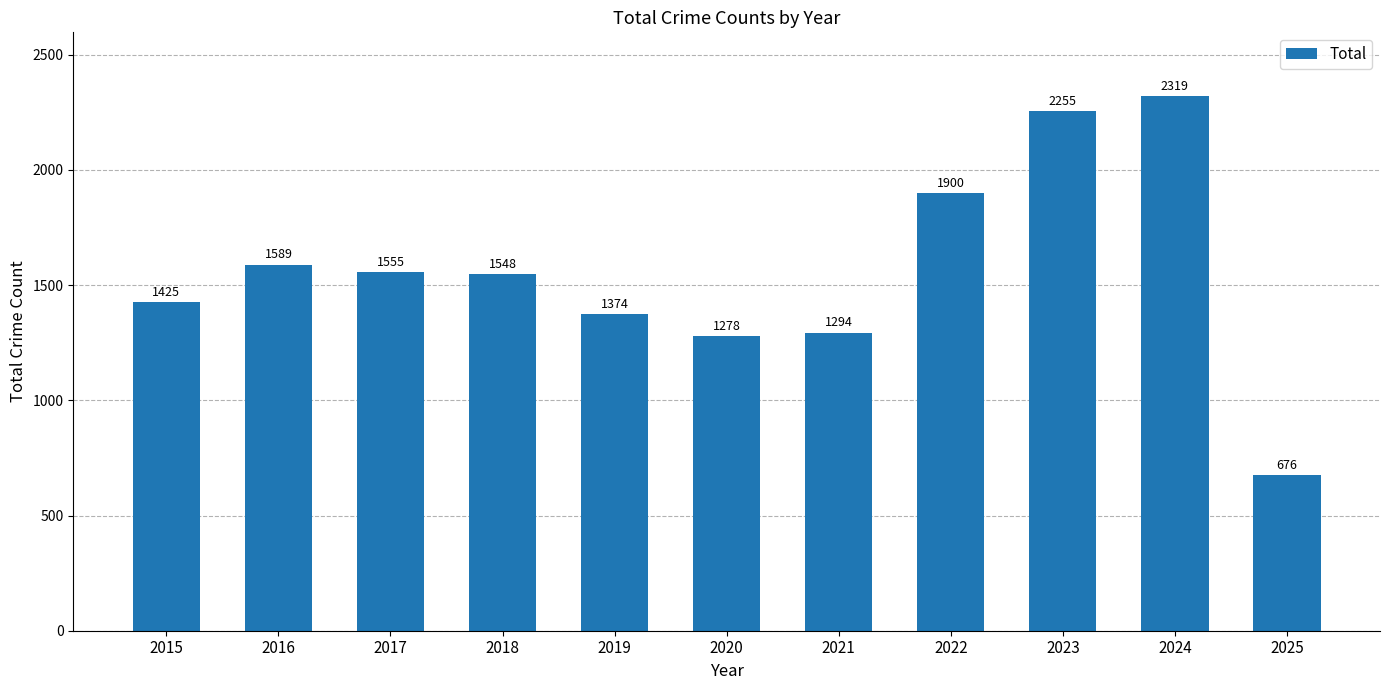

What is the change in value from 2016 to 2025?

-913